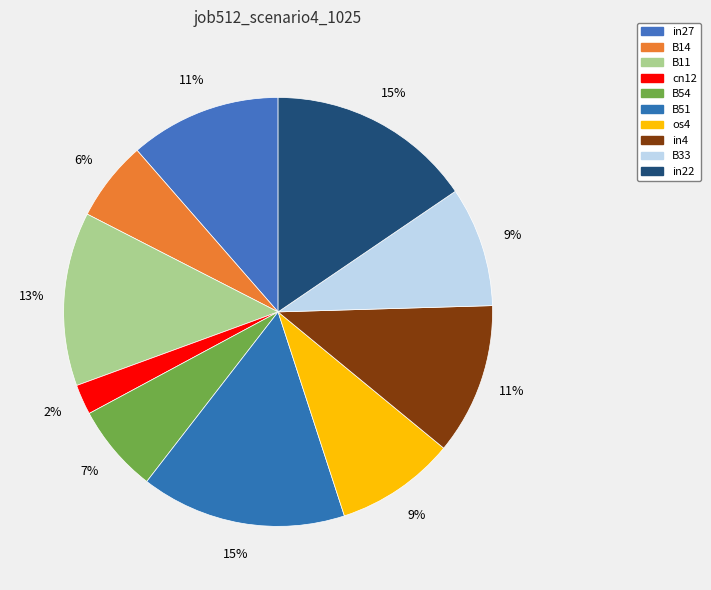

How many segments does this pie chart have?

10